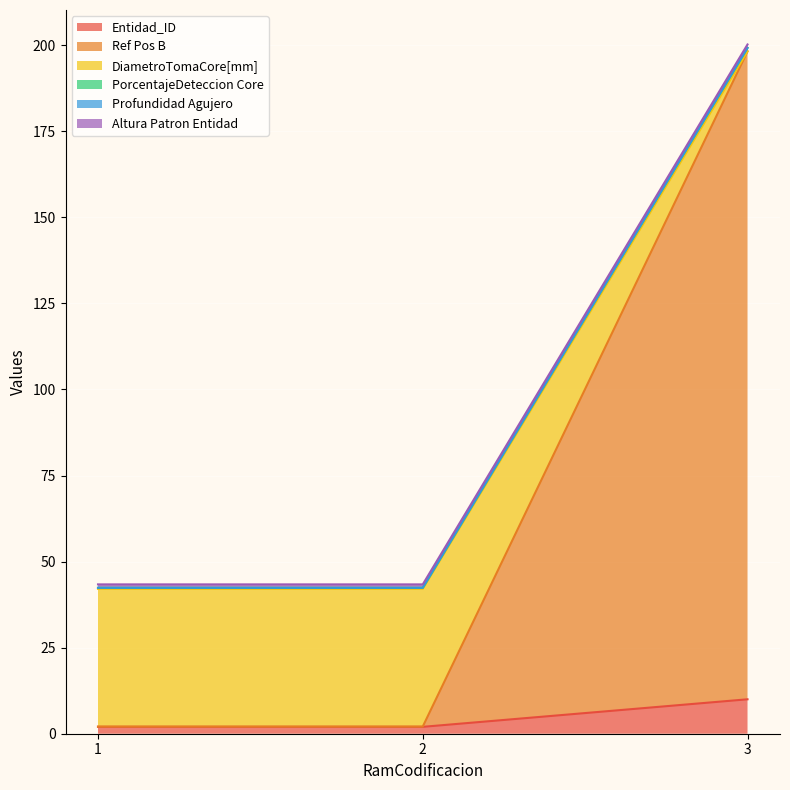

At which category is the sum across all series the highest?

3